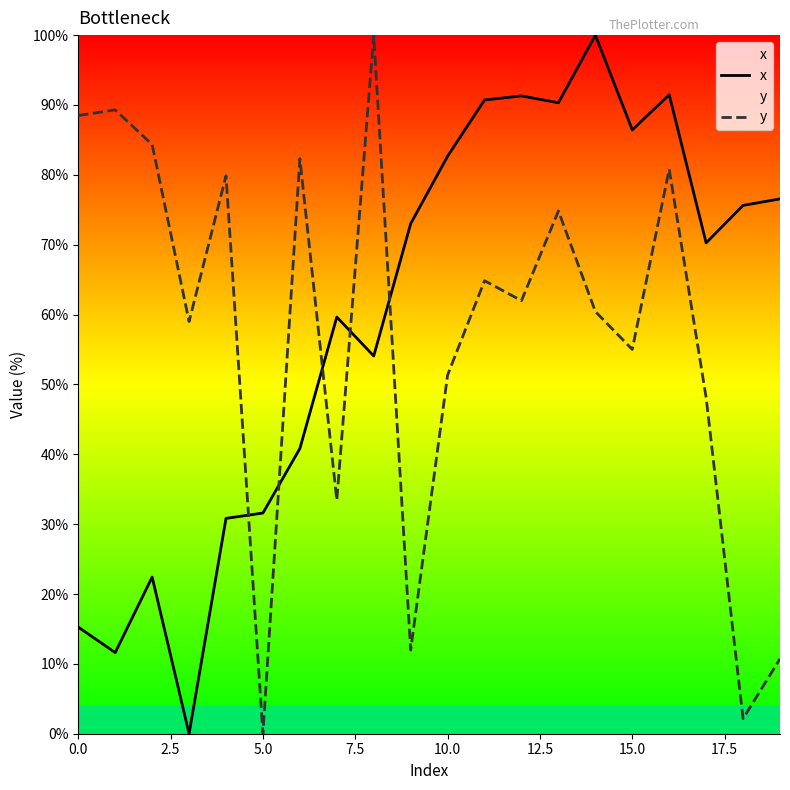

What is the spread (max minus min) of values at 5.0?

31.6